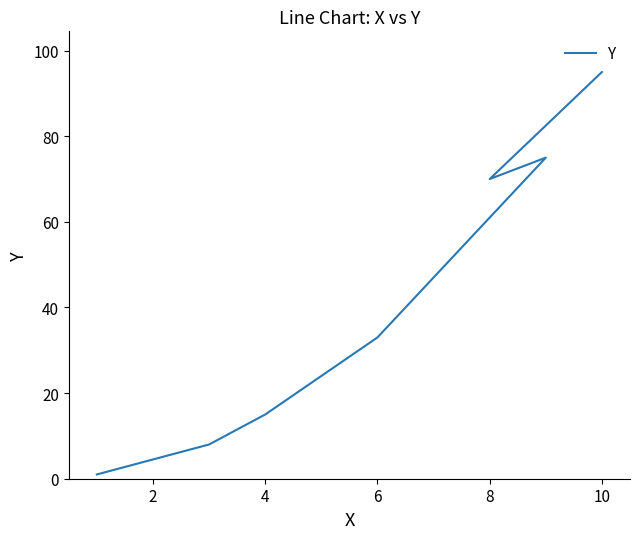

What is the difference between the second highest and minimum values?

74